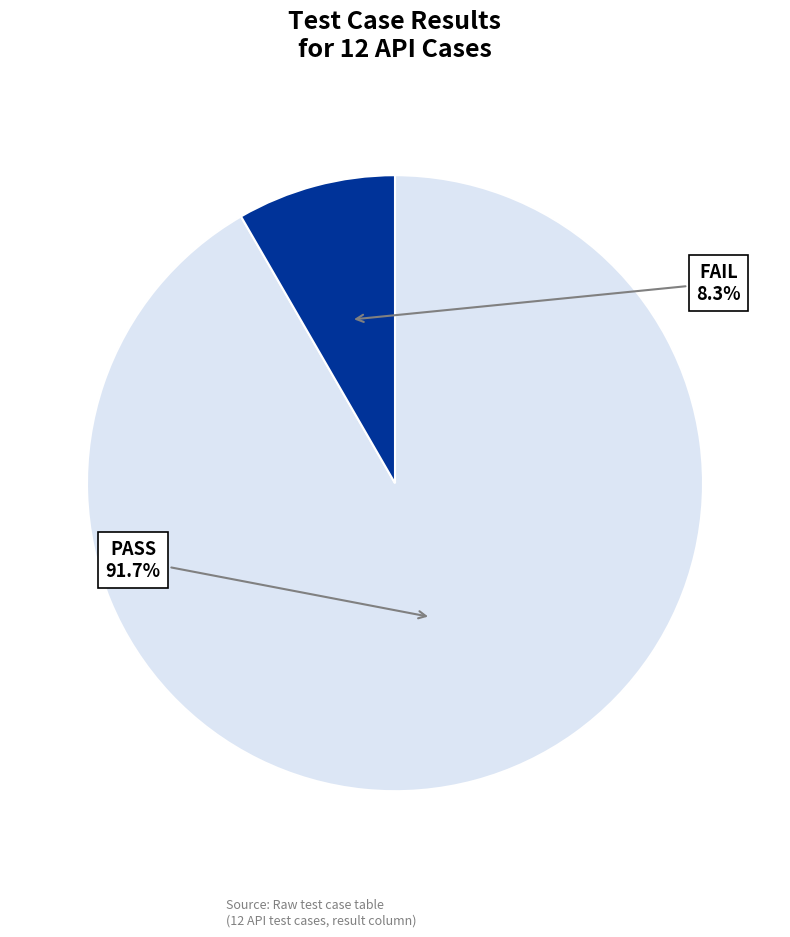

Is it true that FAIL is 8% of the pie?

True